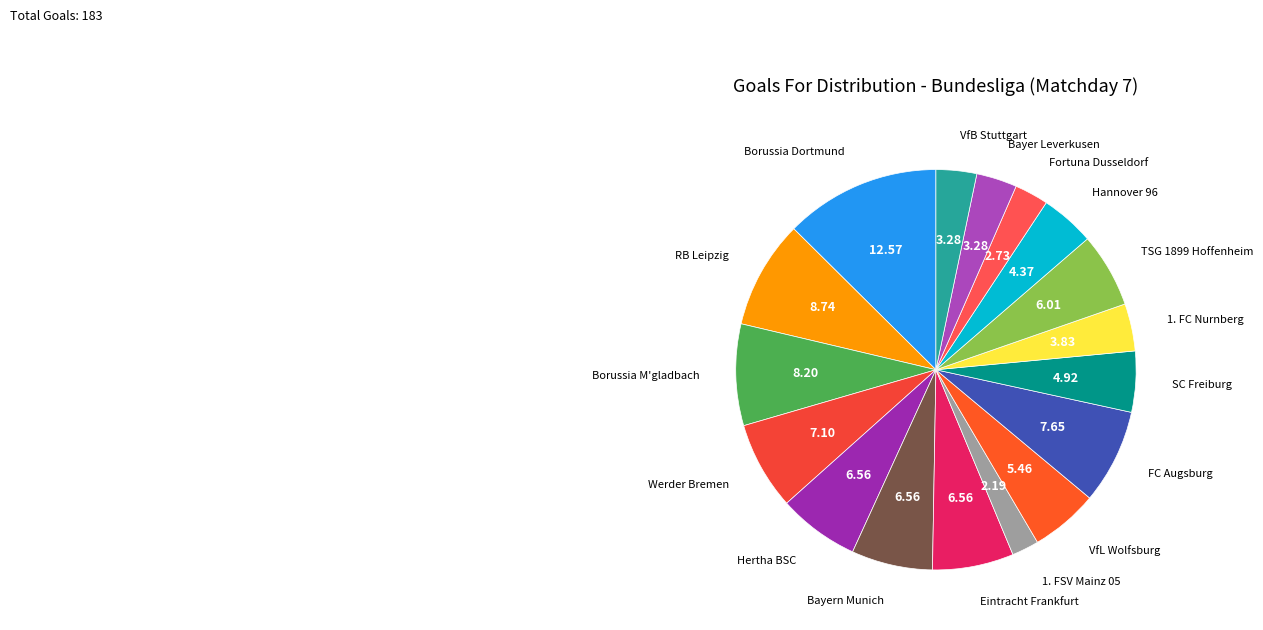

How many segments does this pie chart have?

17